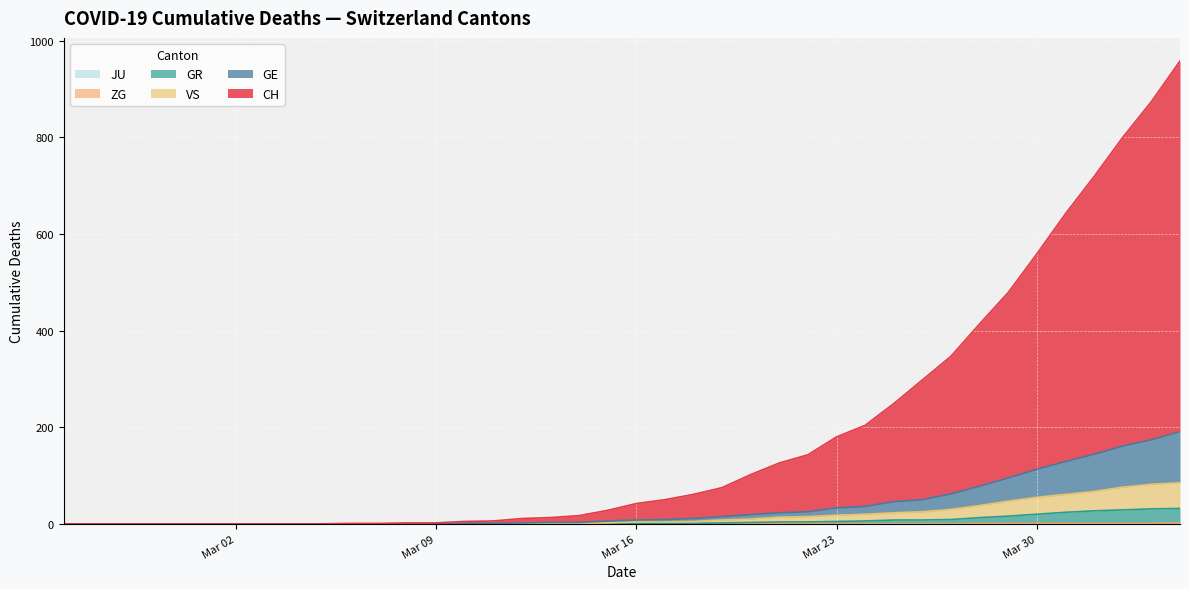

The GE series shows 35 at 26. True or false?

False